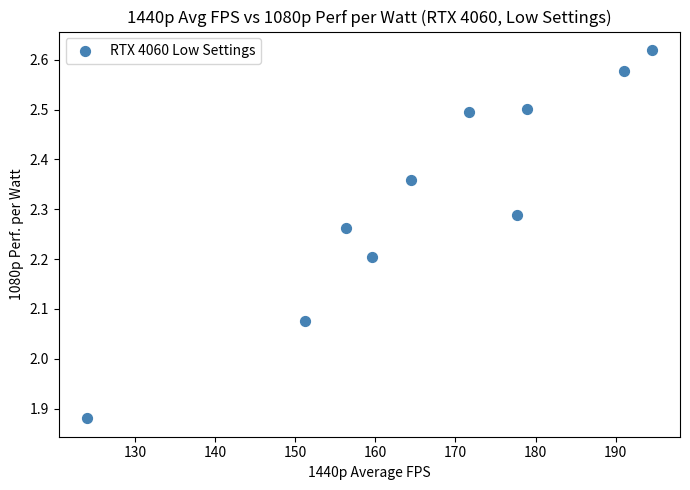

What is the range of Y values (max minus min)?

0.7